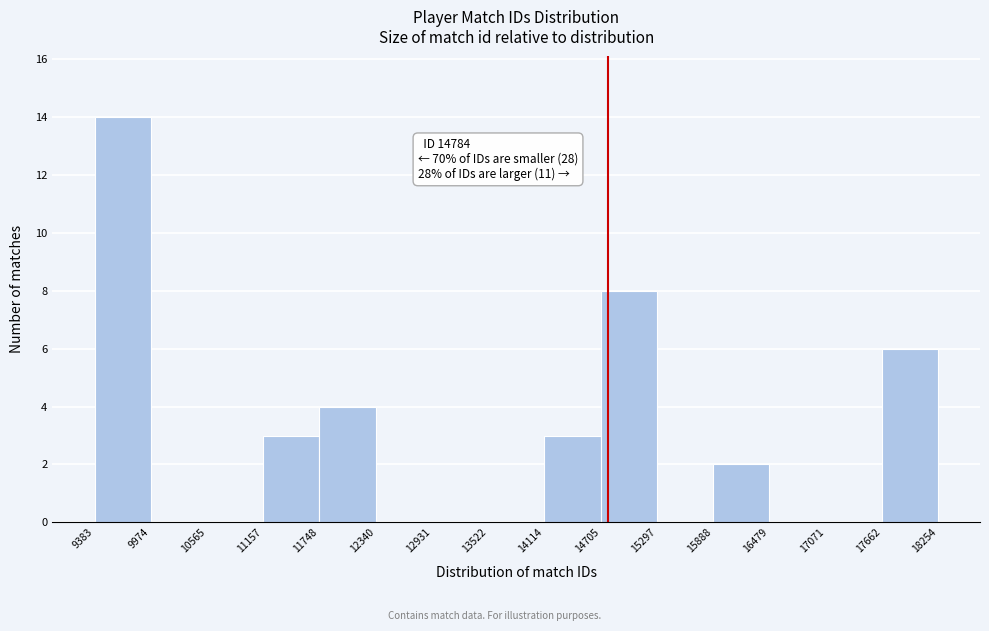

Over which range of the x-axis is the bar tallest?

9383 to 9974